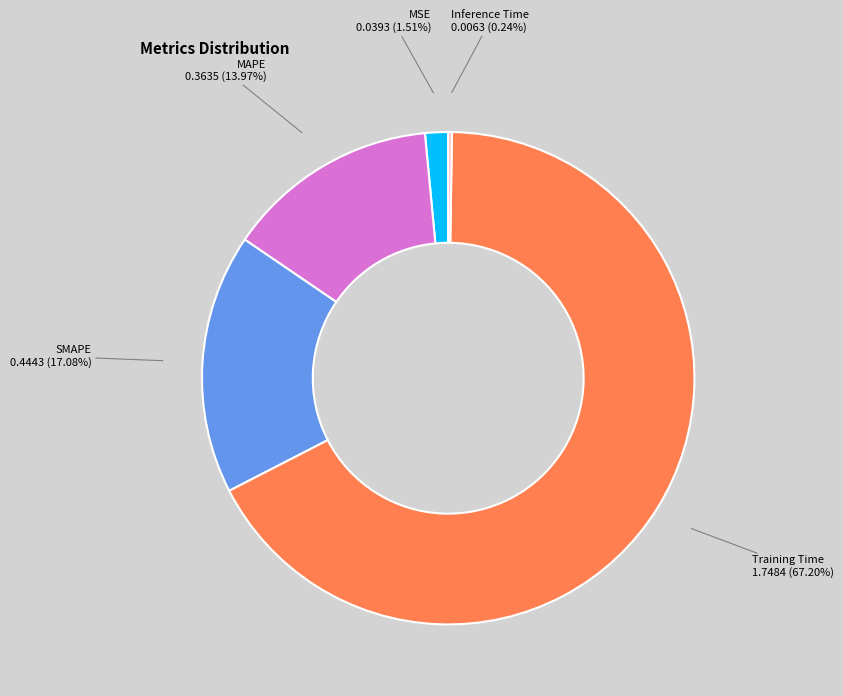

Which category accounts for the majority?

Training Time